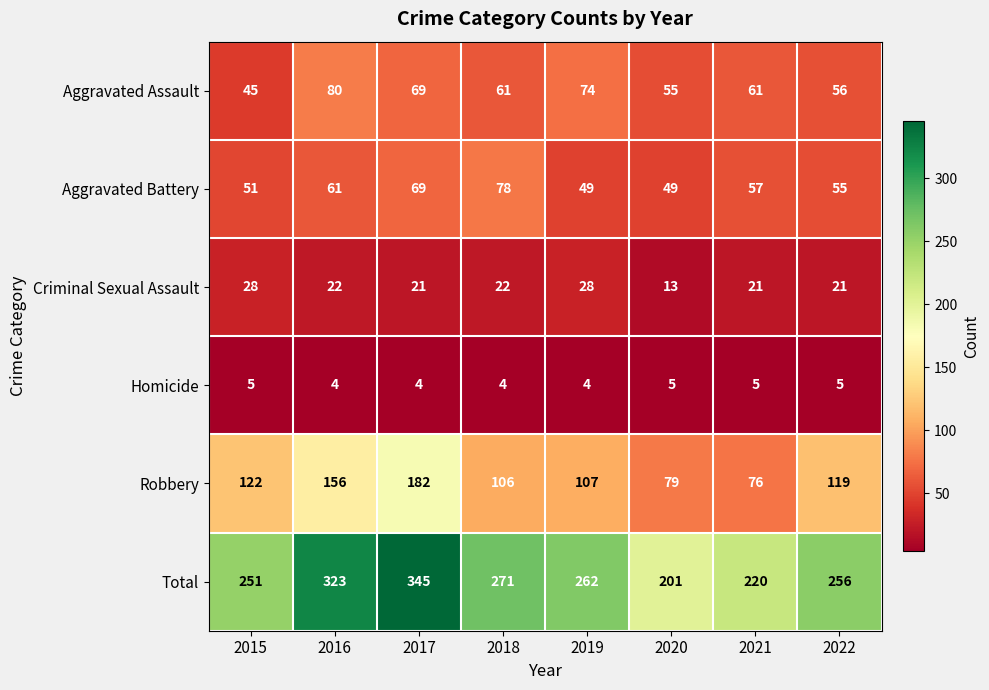

The value of Robbery at 2022 is 199. True or false?

False